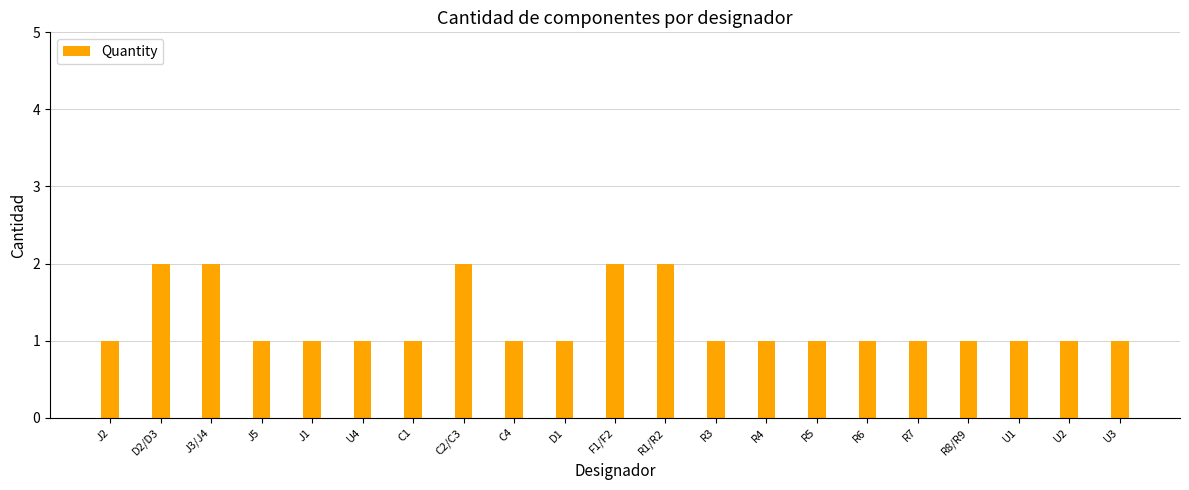

Count the values in the range 1 to 2.

21